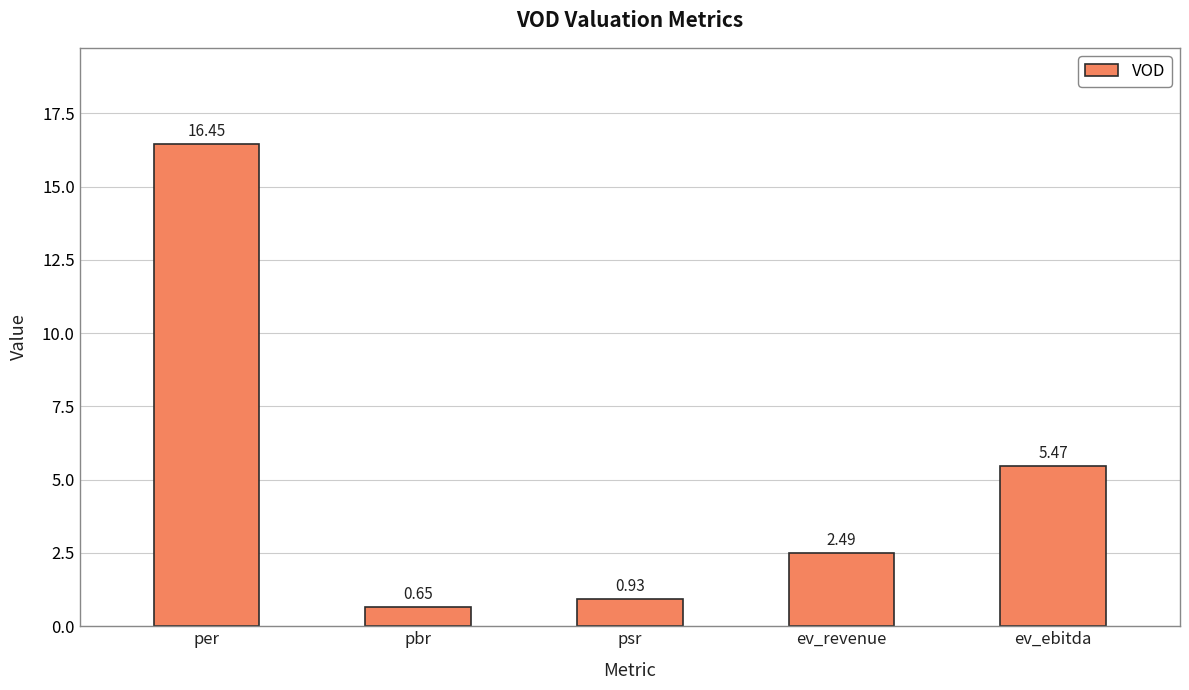

Where does the data first go above 2?

per